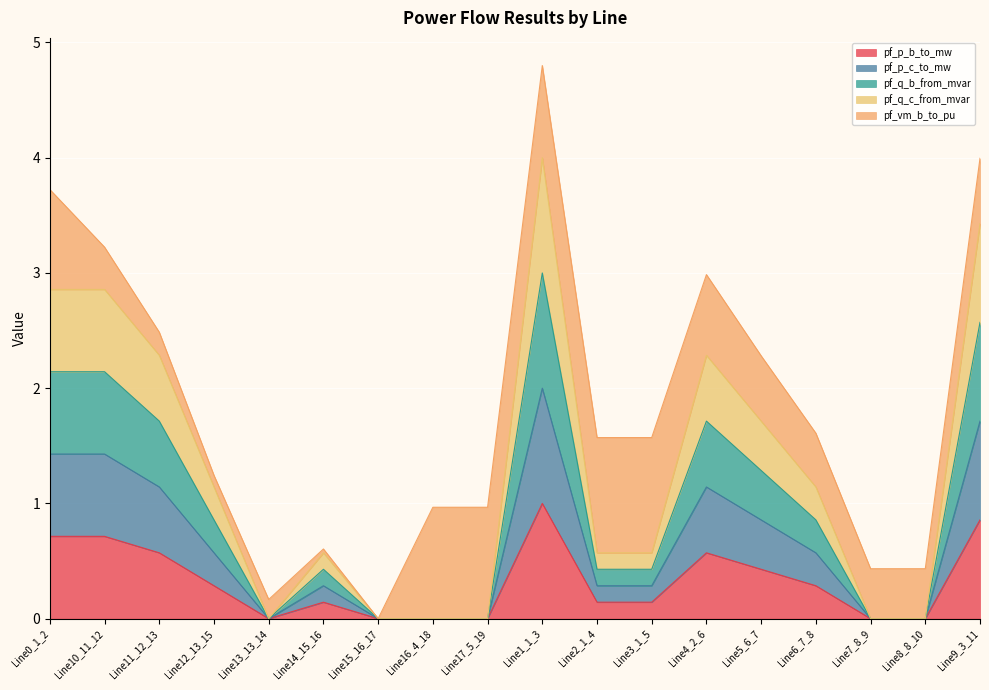

How many lines are shown in the chart?

5